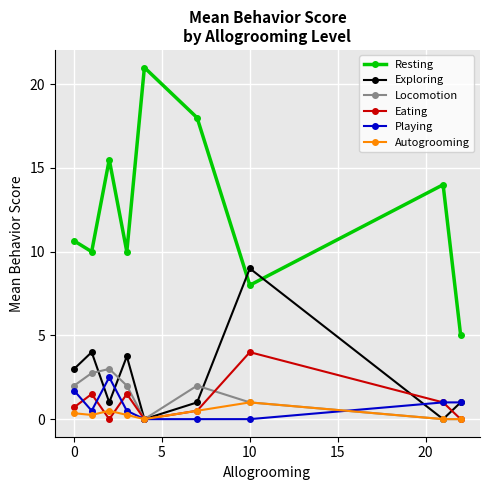

How many lines are shown in the chart?

6